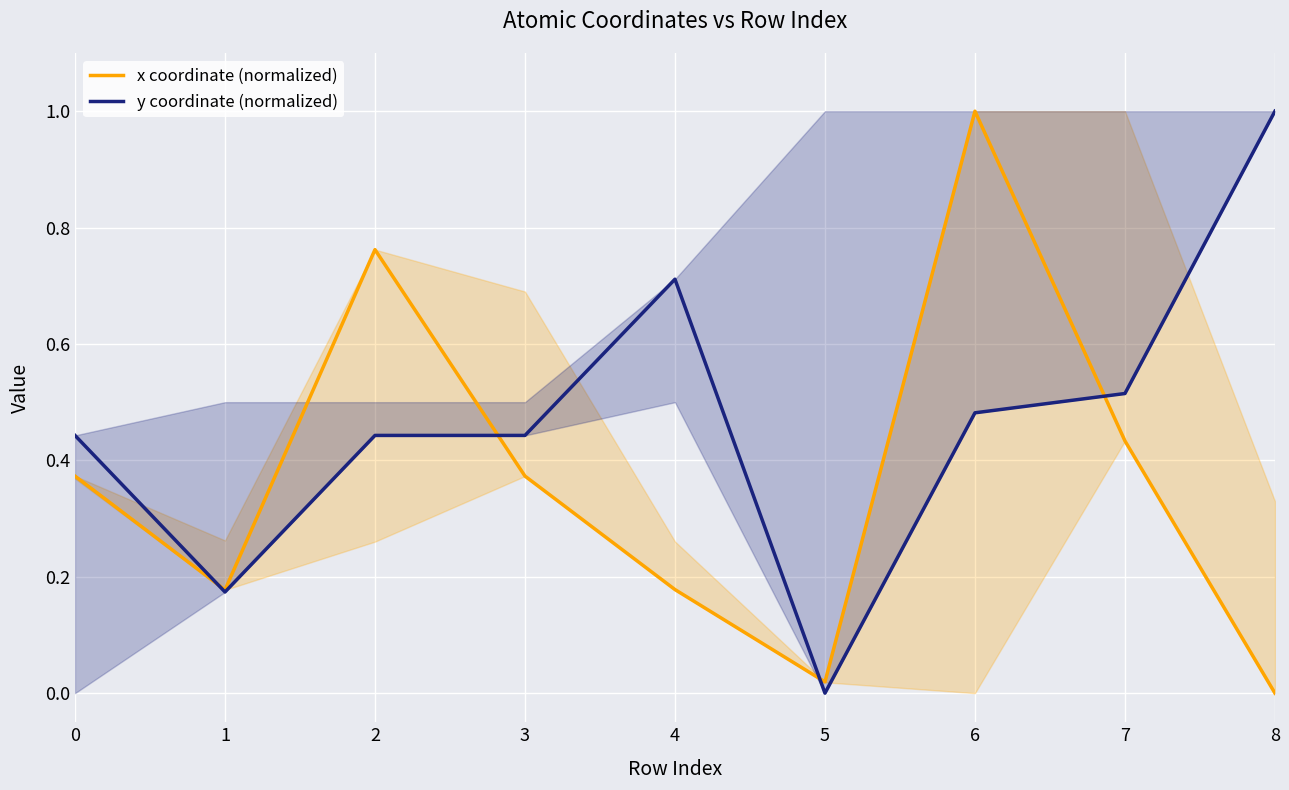

Between 6 and 4, which is larger?

6